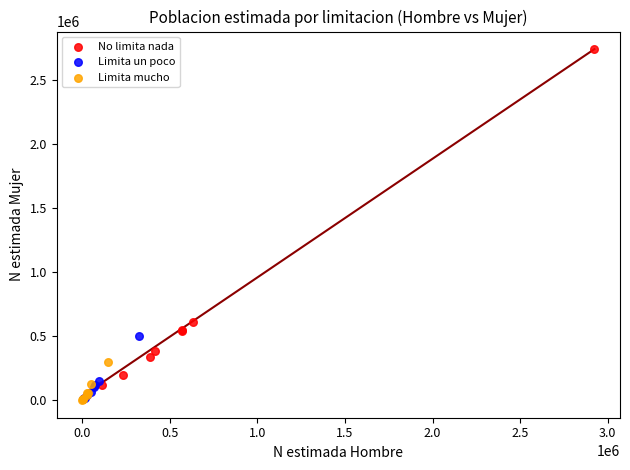

Which series has the largest Y range (max minus min)?

No limita nada